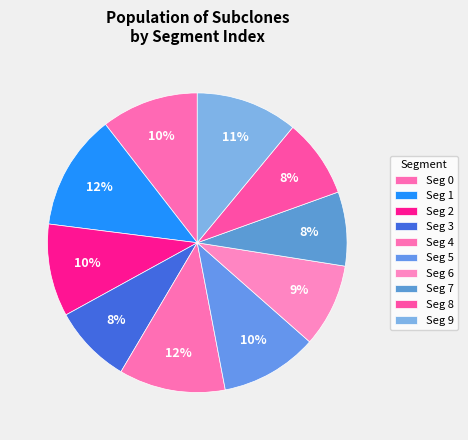

Does any single category account for the majority?

No